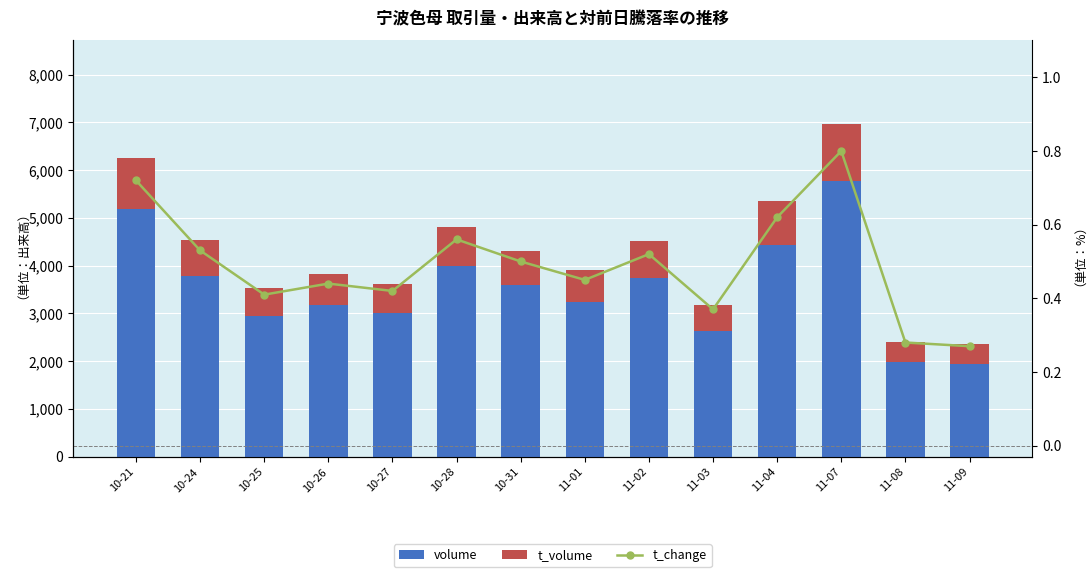

Count the number of data series in this chart.

3